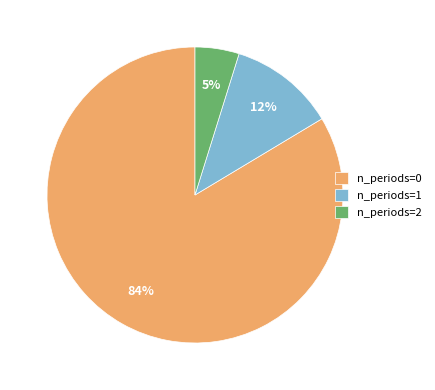

Does n_periods=0 represent more than half of the total?

Yes